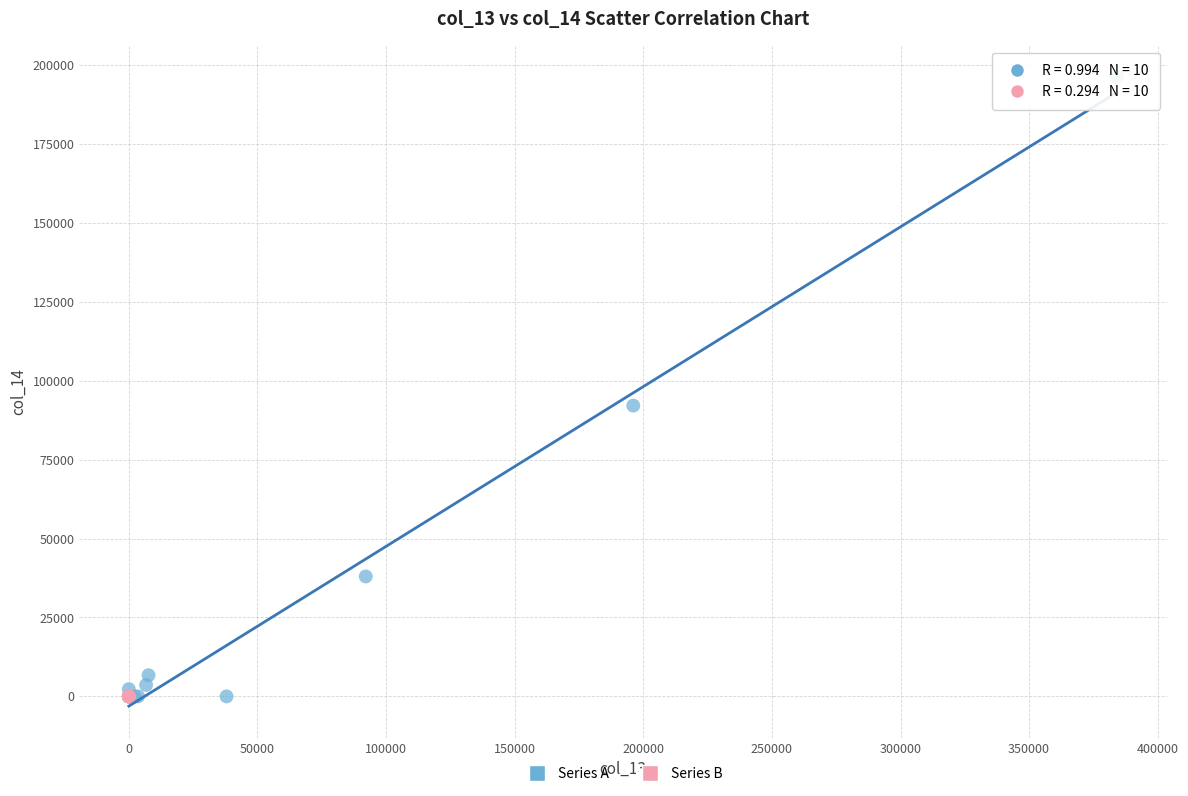

Which series reaches the maximum Y coordinate?

Series A